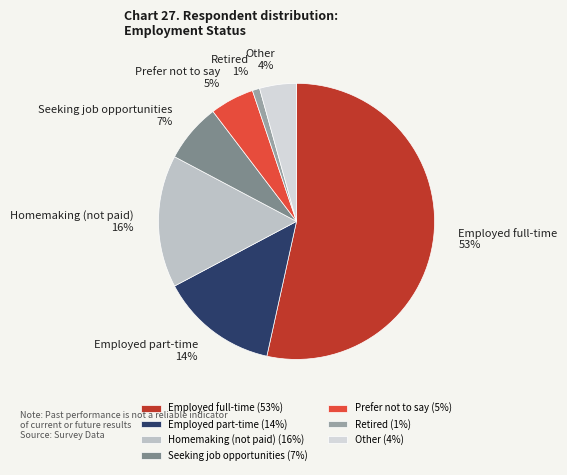

Combined, do Employed part-time and Employed full-time account for over 50%?

Yes